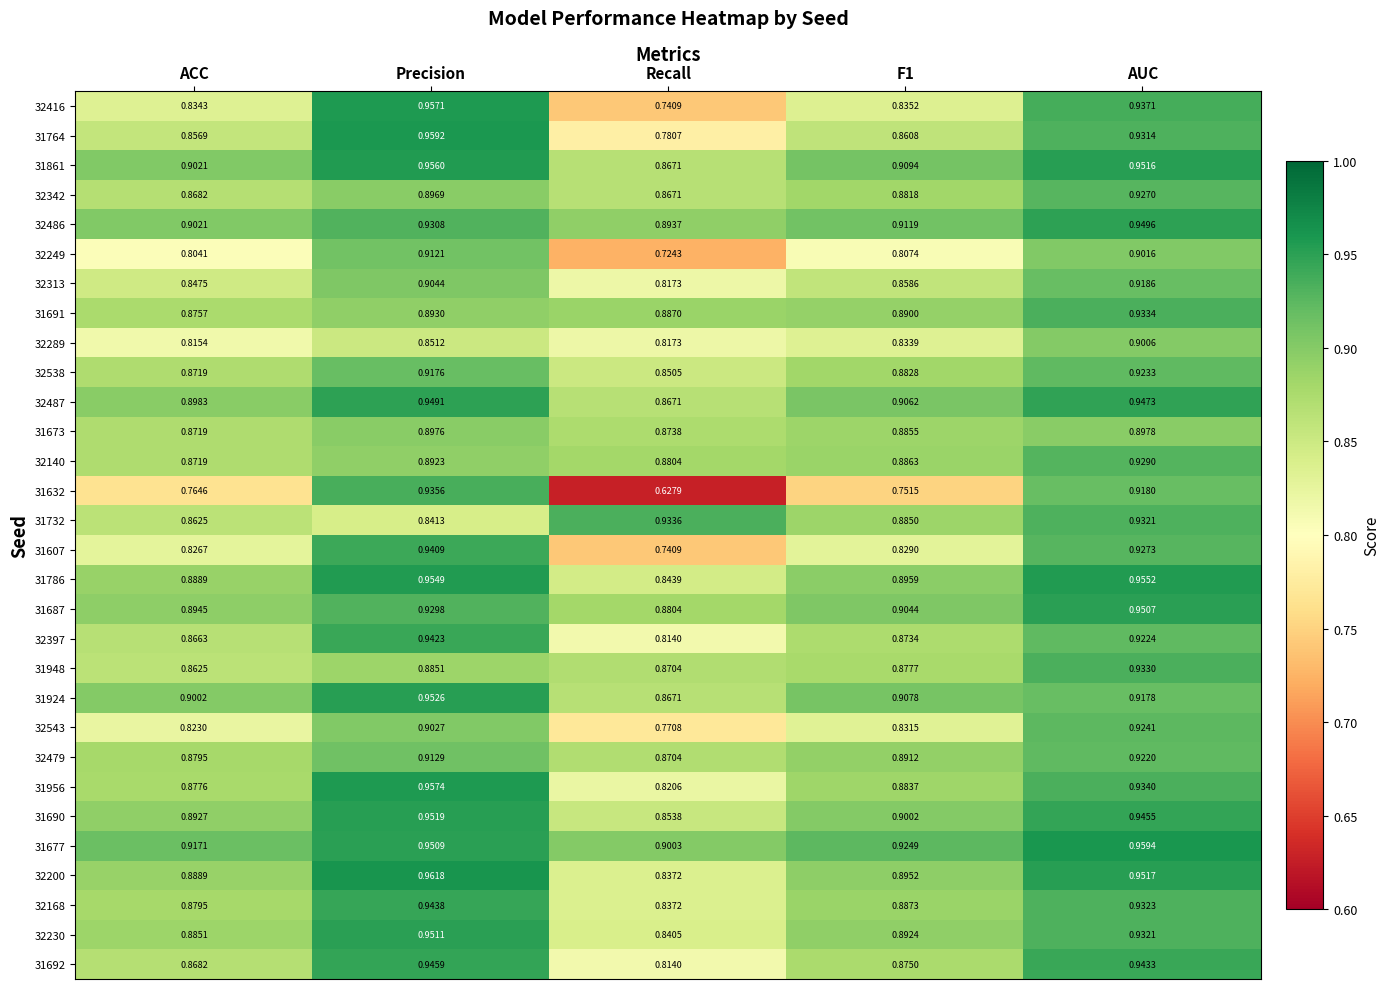

At which category is the sum across all series the highest?

AUC